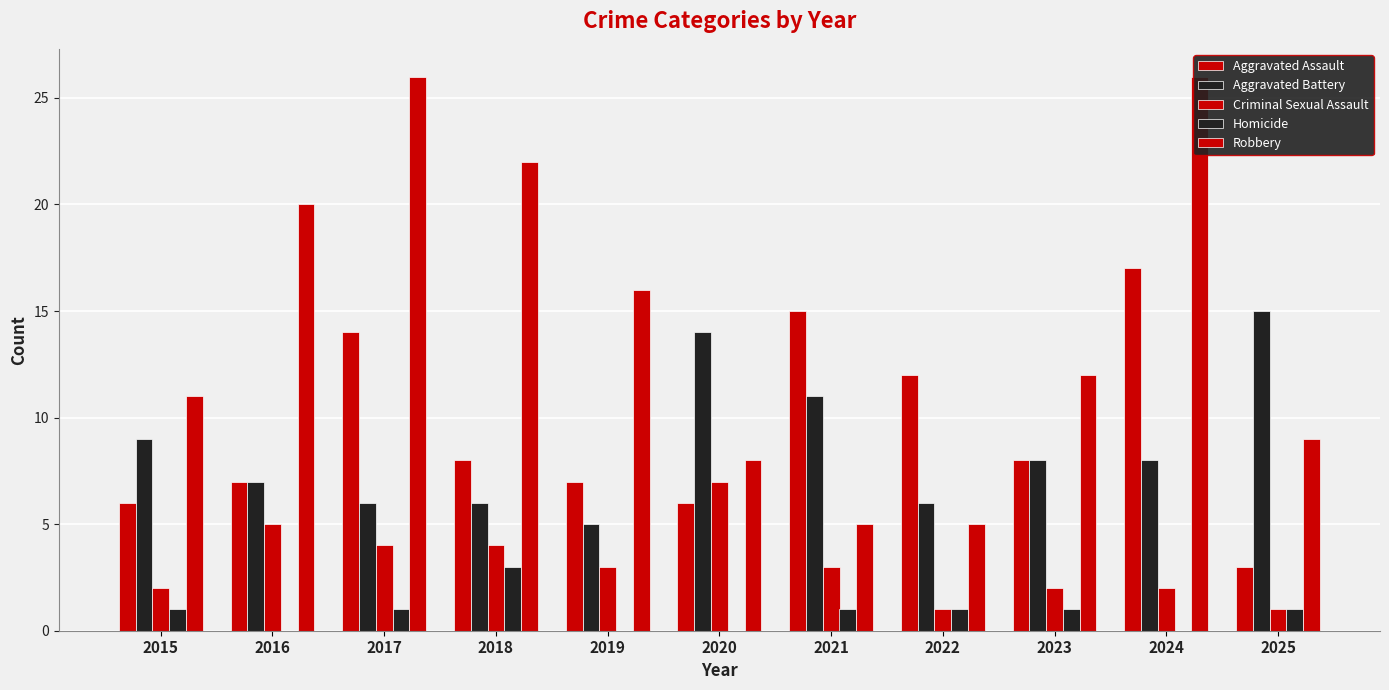

The Robbery series shows 5 at 2022. True or false?

True